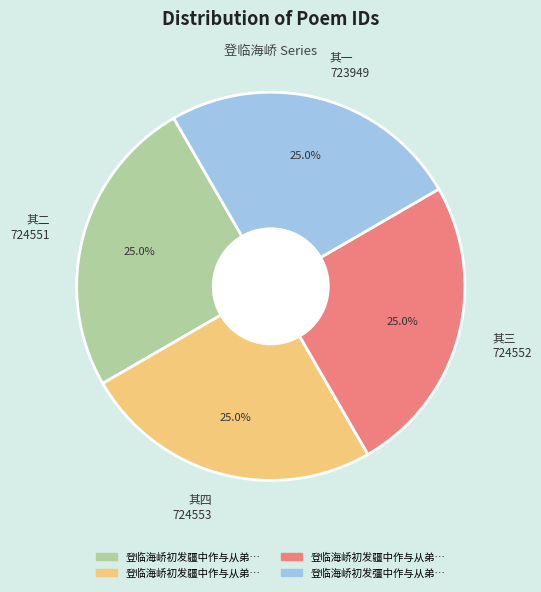

Approximately how many times larger is the value at 其二 724551 compared to 其一 723949?

1.0